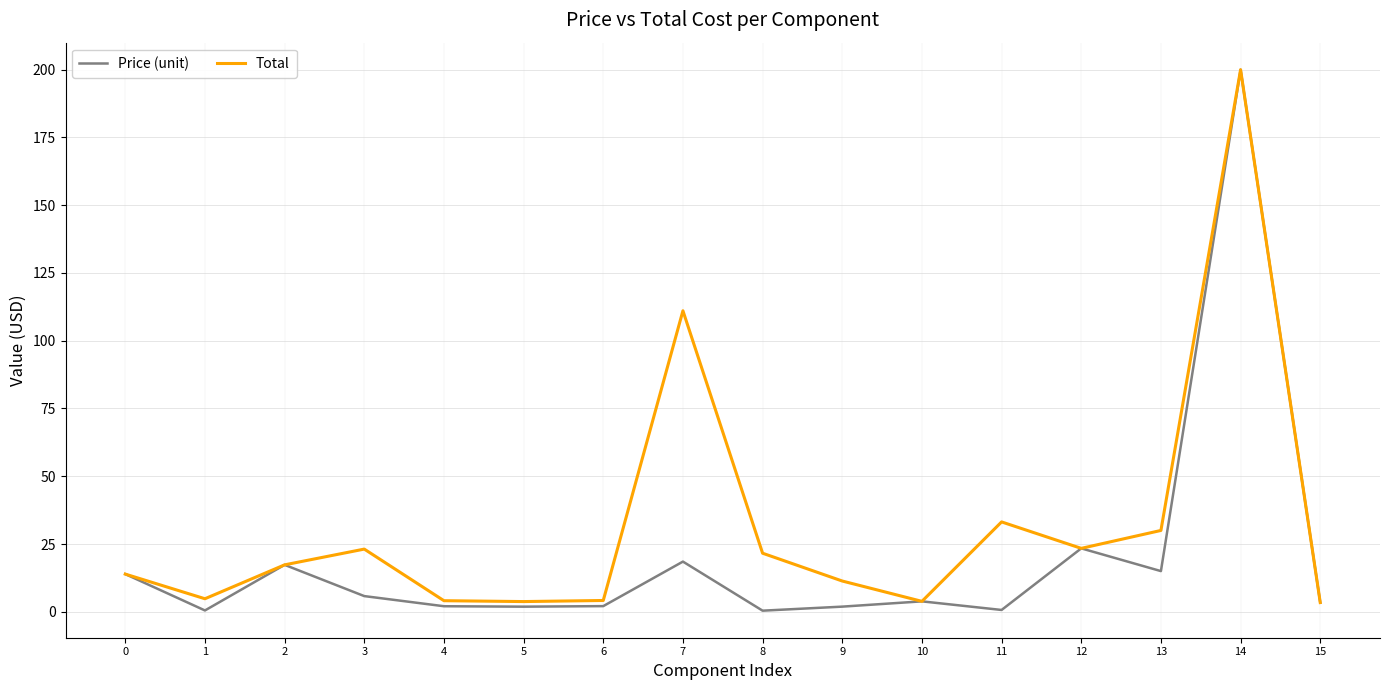

What is the approximate value of Price (unit) at 6?

2.1